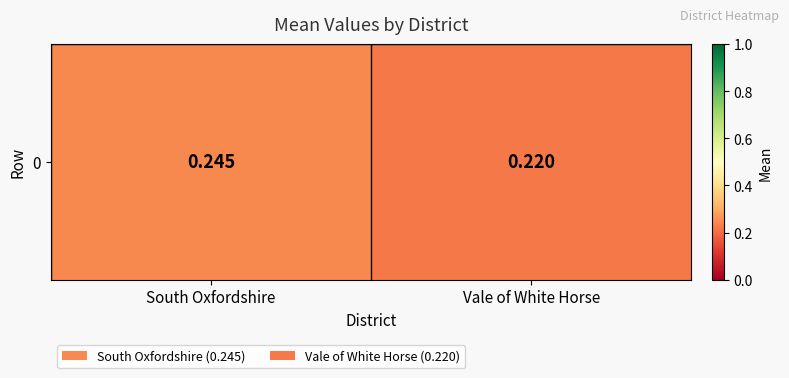

What is the smallest value displayed?

0.2